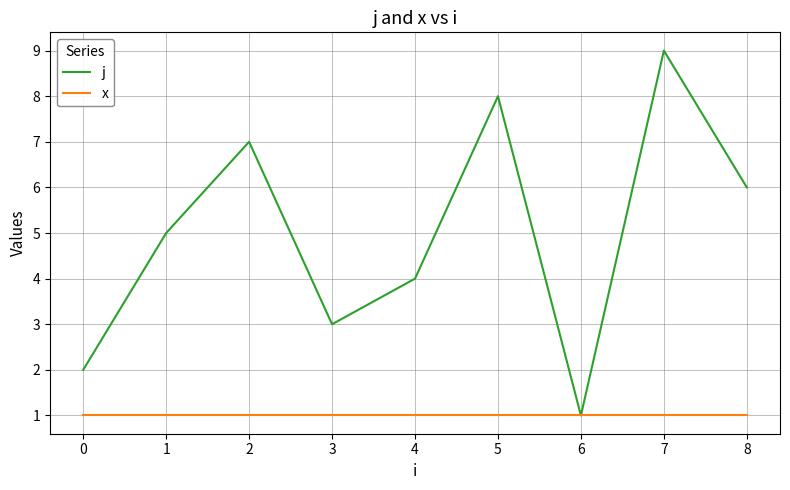

How many categories are shown in the chart?

9